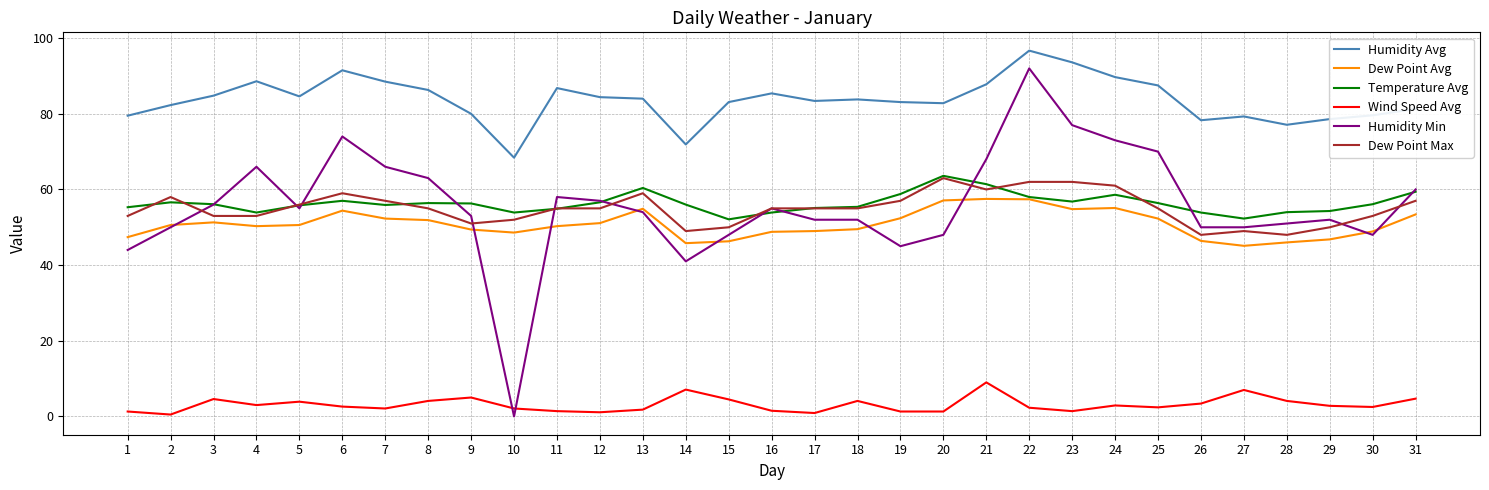

What is the total value across all series at 29?

284.5